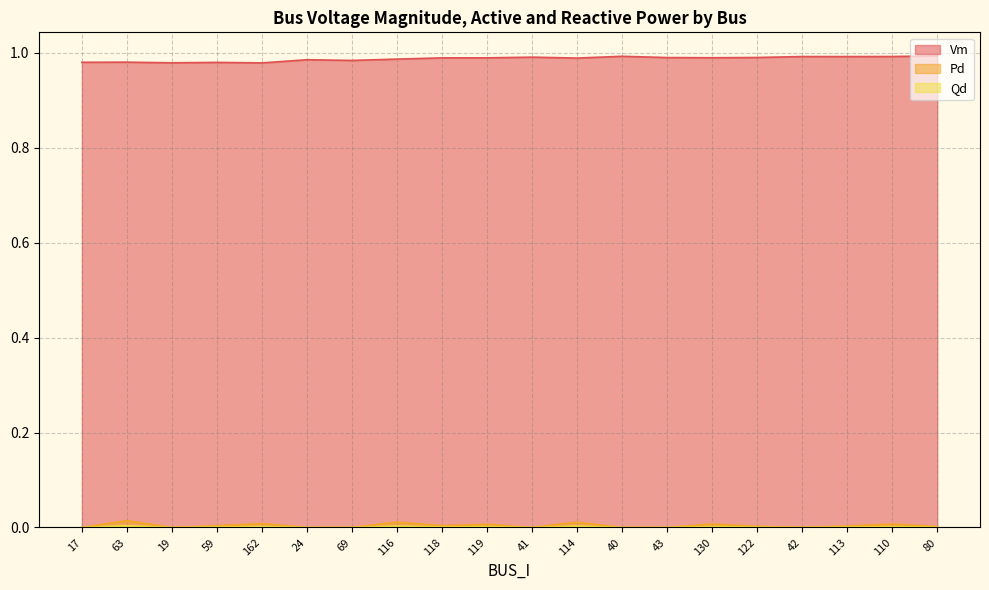

True or false: Vm and Qd intersect in this chart.

False